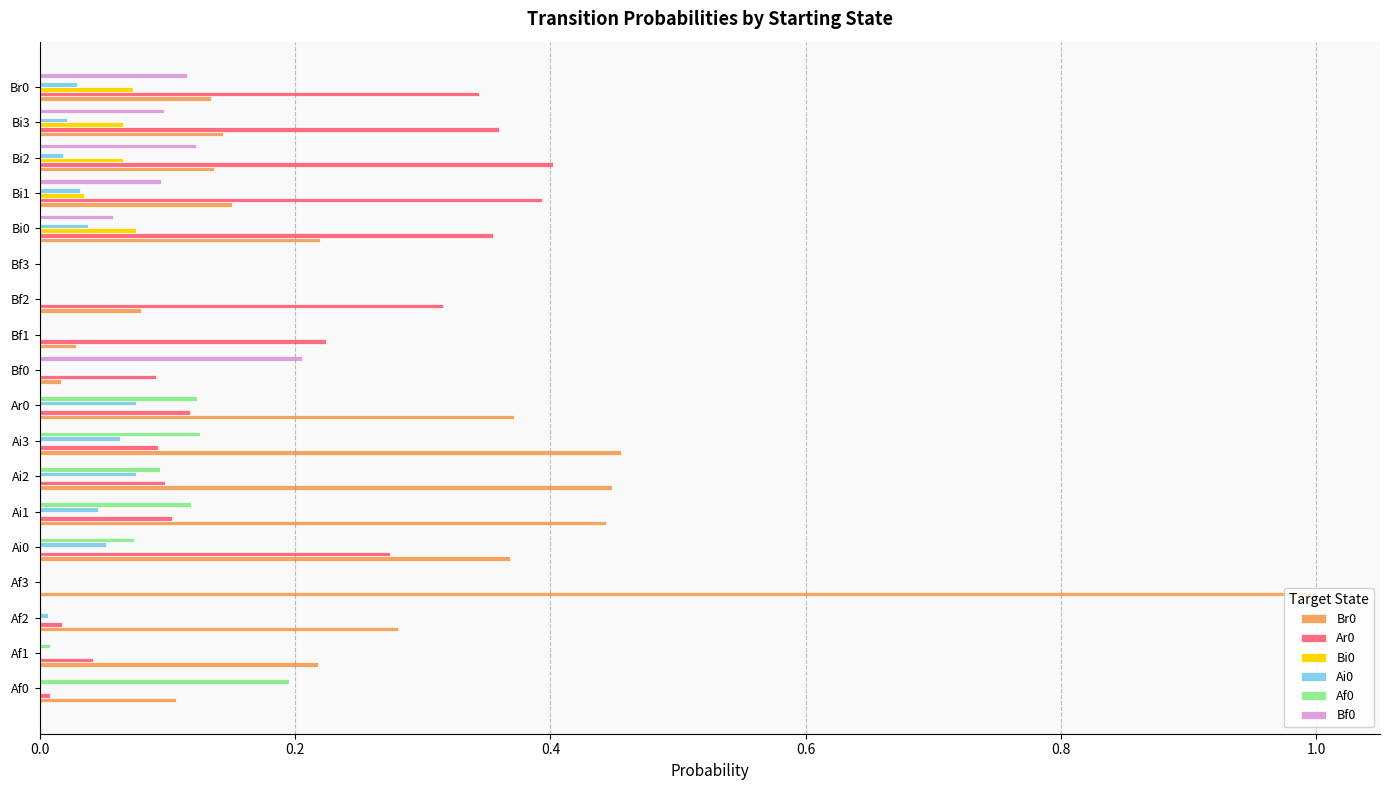

At which category is the sum across all series the highest?

Af3